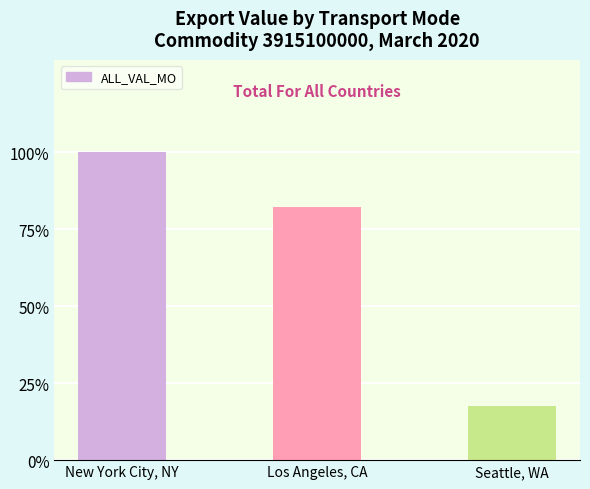

What is the minimum value shown in the chart?

17.6